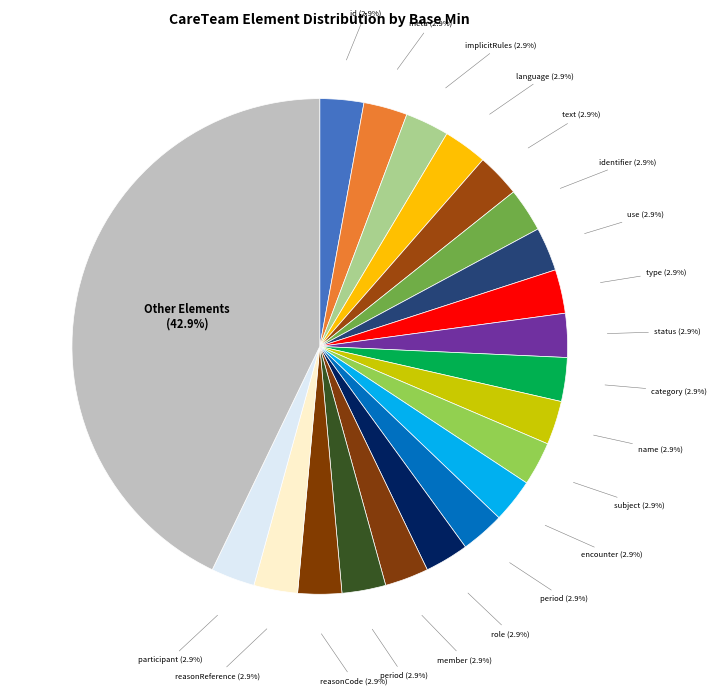

How many segments does this pie chart have?

21